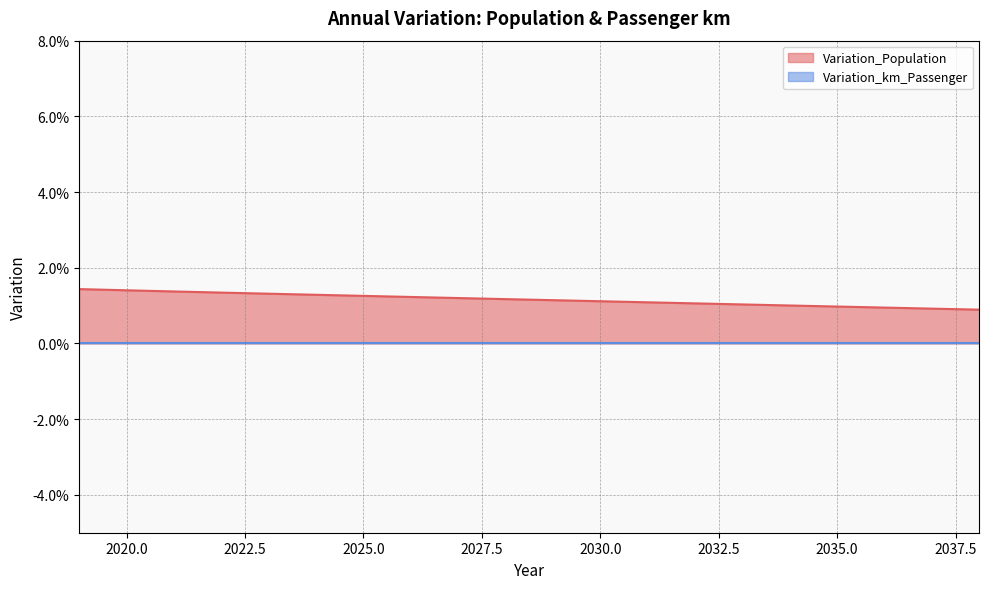

Count the values in the range 0 to 1.

20